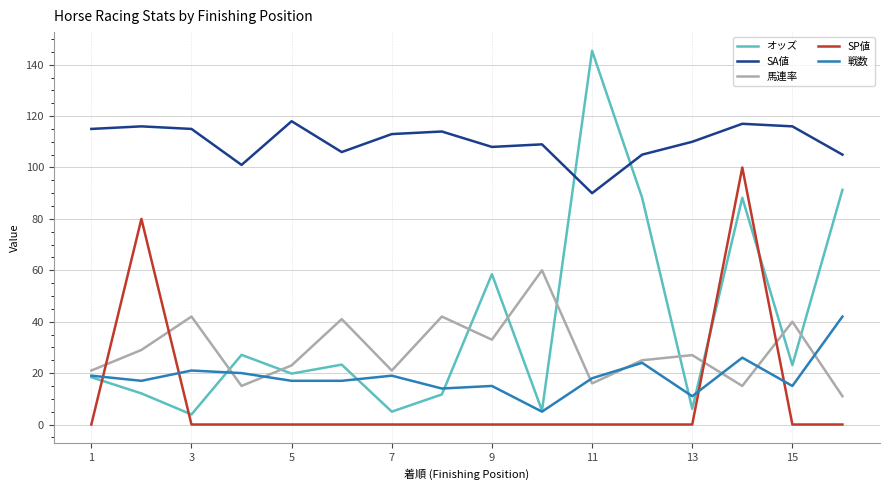

What is the highest value of the オッズ series?

145.4